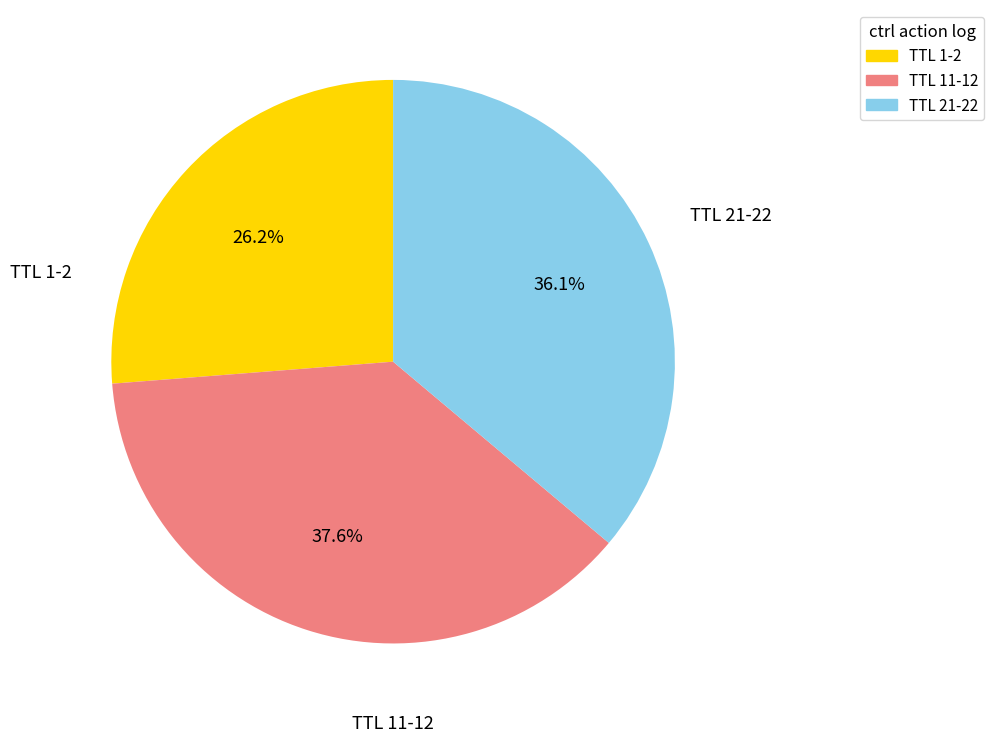

How many segments does this pie chart have?

3